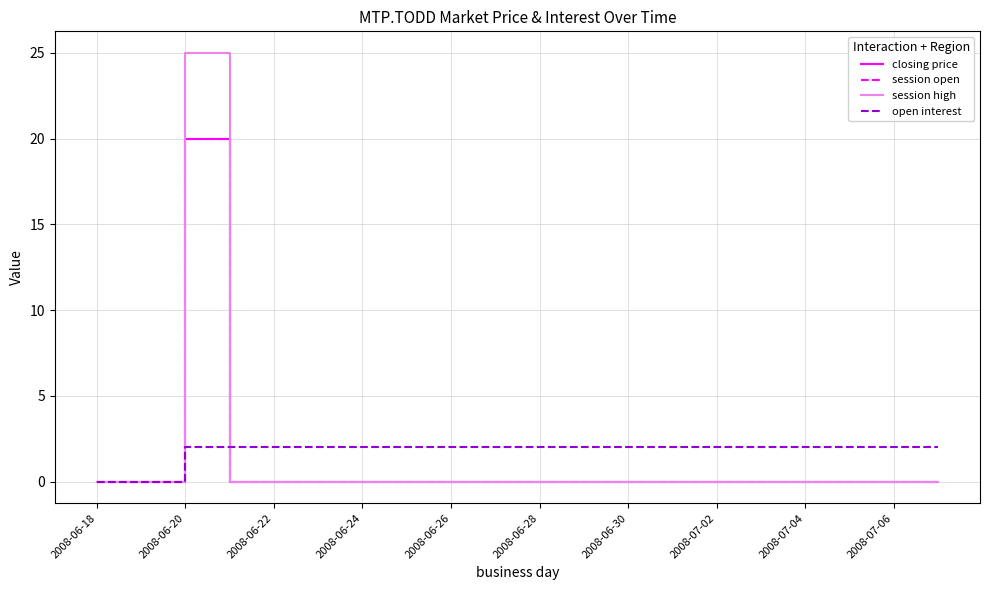

Is this an area chart (filled region under the line)?

No